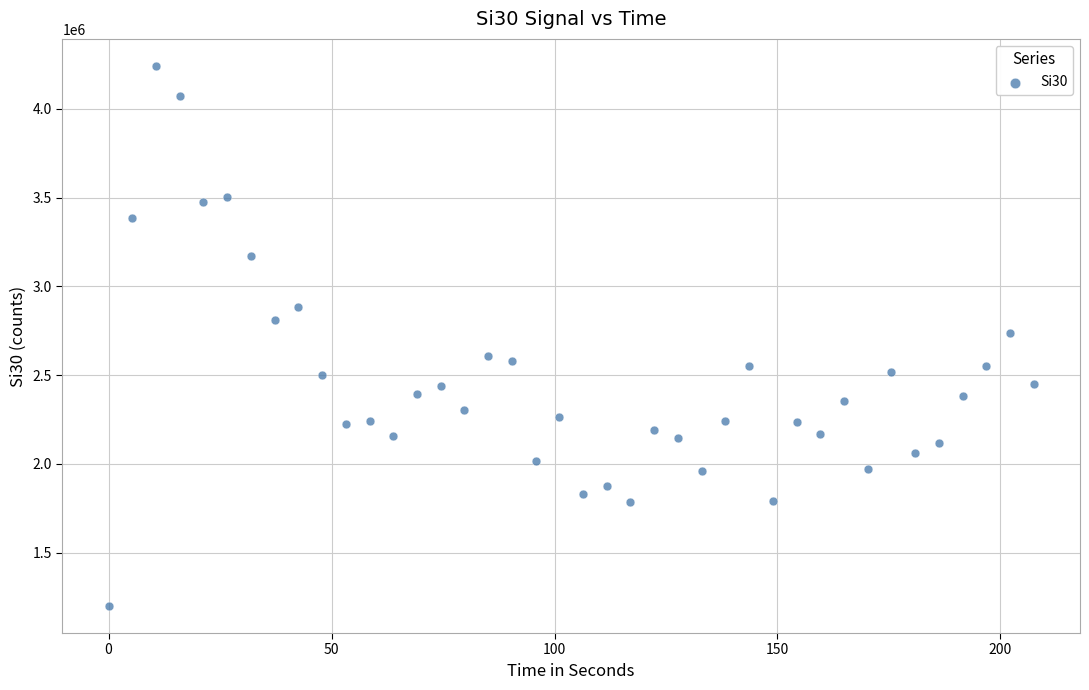

What is the range of Y values (max minus min)?

3043528.4